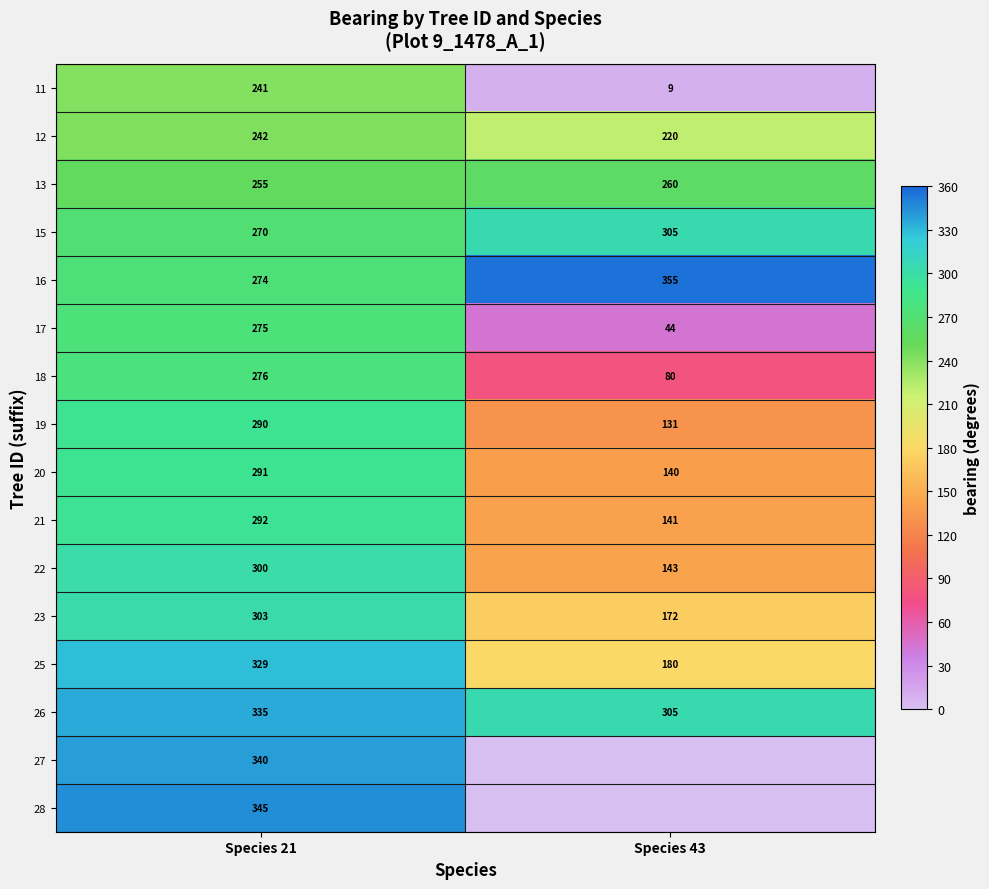

What is the total value across all series at Species 43?

2485